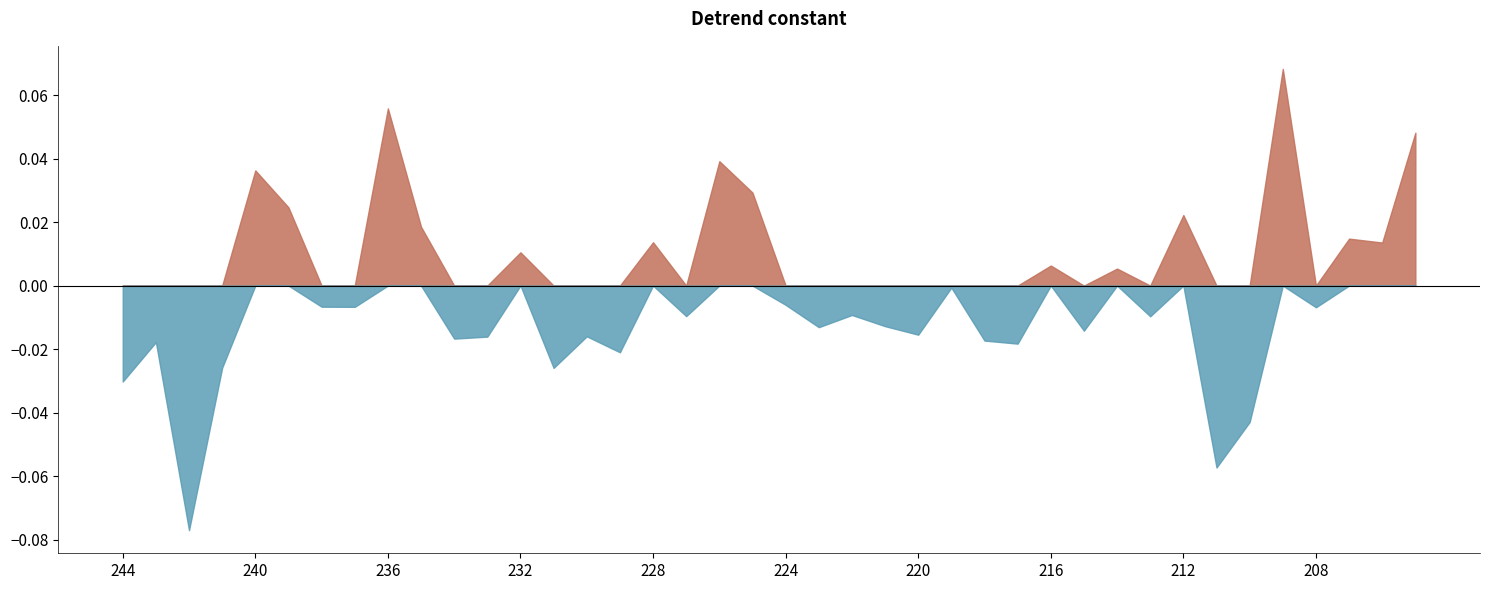

Reading right to left, what are all the values shown in this chart?

4.8	1.4	1.5	-0.7	6.8	-4.3	-5.7	2.2	-1.0	0.5	-1.4	0.6	-1.8	-1.7	-0.1	-1.5	-1.3	-0.9	-1.3	-0.6	2.9	3.9	-1.0	1.4	-2.1	-1.6	-2.6	1.0	-1.6	-1.7	1.9	5.6	-0.7	-0.7	2.5	3.6	-2.6	-7.7	-1.8	-3.0